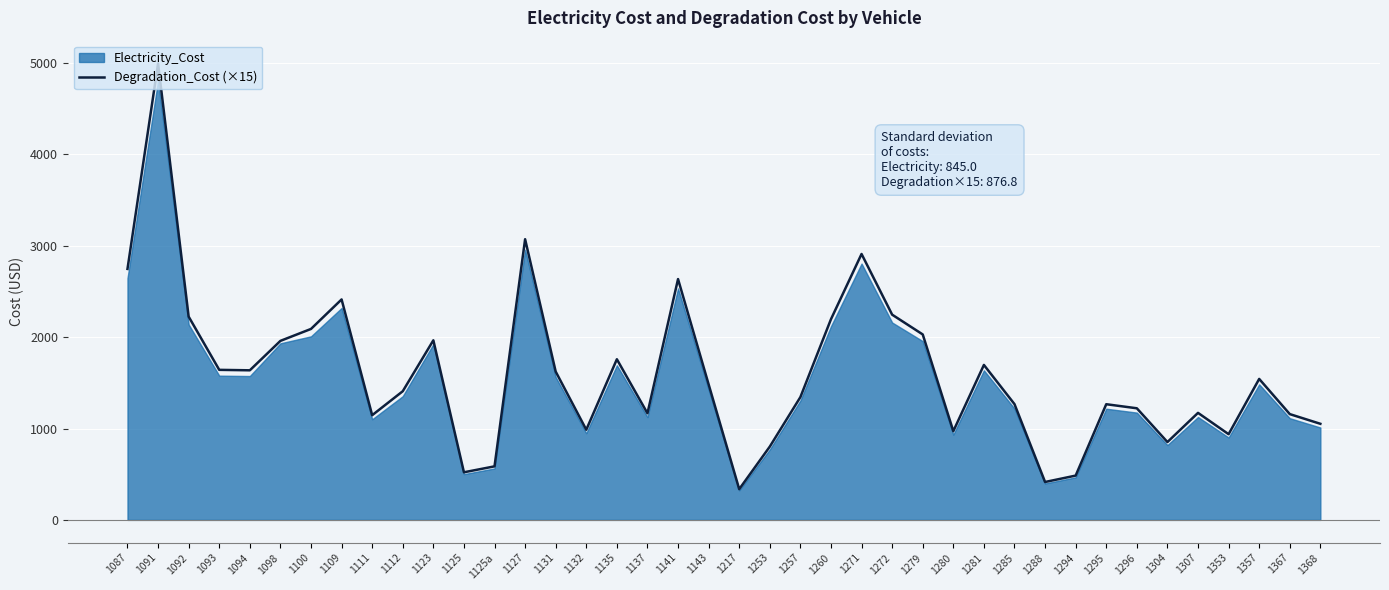

What is the label of the 12th point from the right?

1281